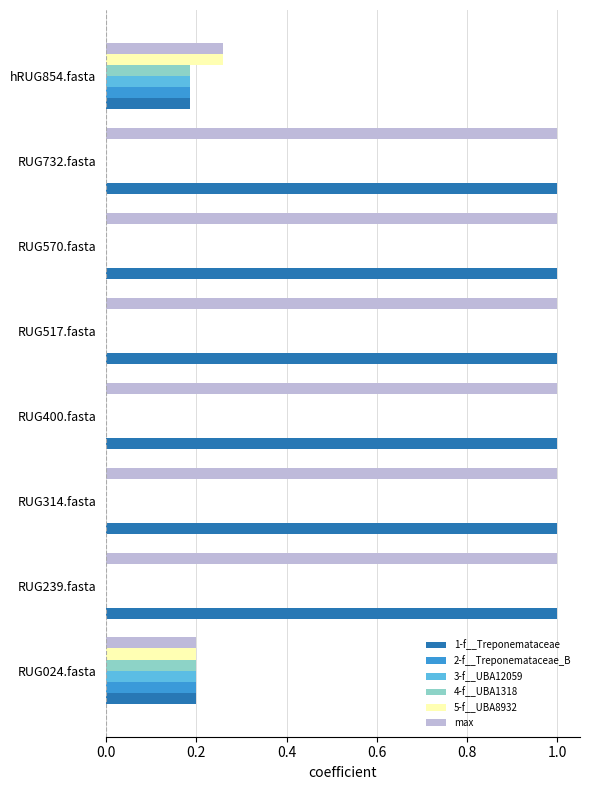

Which series changed the most between RUG239.fasta and hRUG854.fasta?

1-f__Treponemataceae